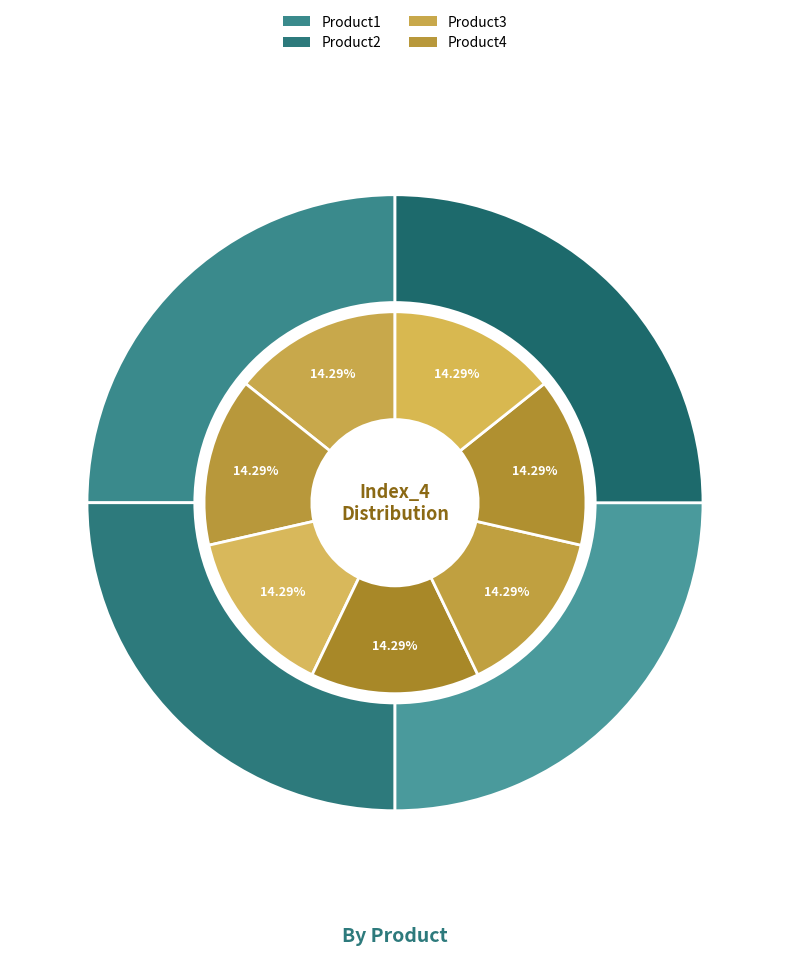

Is it true that 4 is 14% of the pie?

True